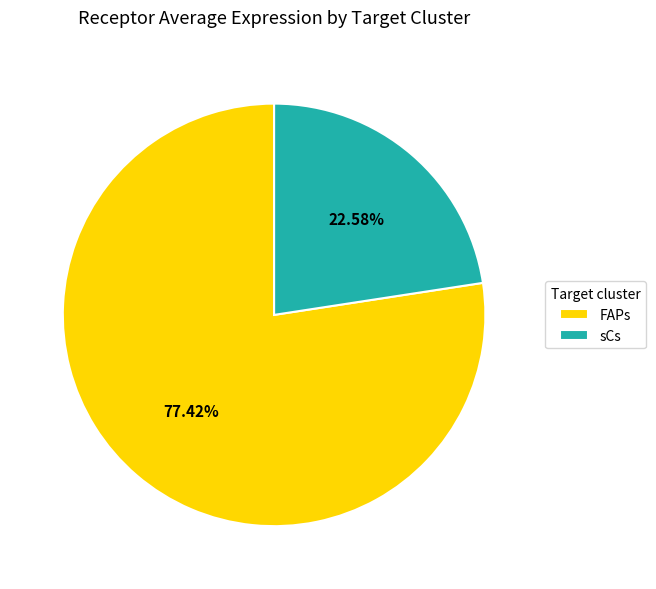

To the nearest percent, what portion does sCs represent?

23%